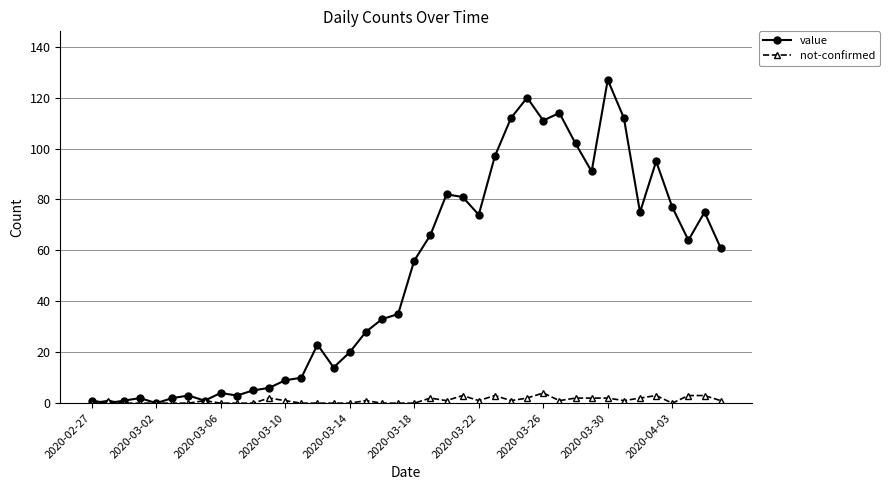

What is the maximum value for not-confirmed?

4